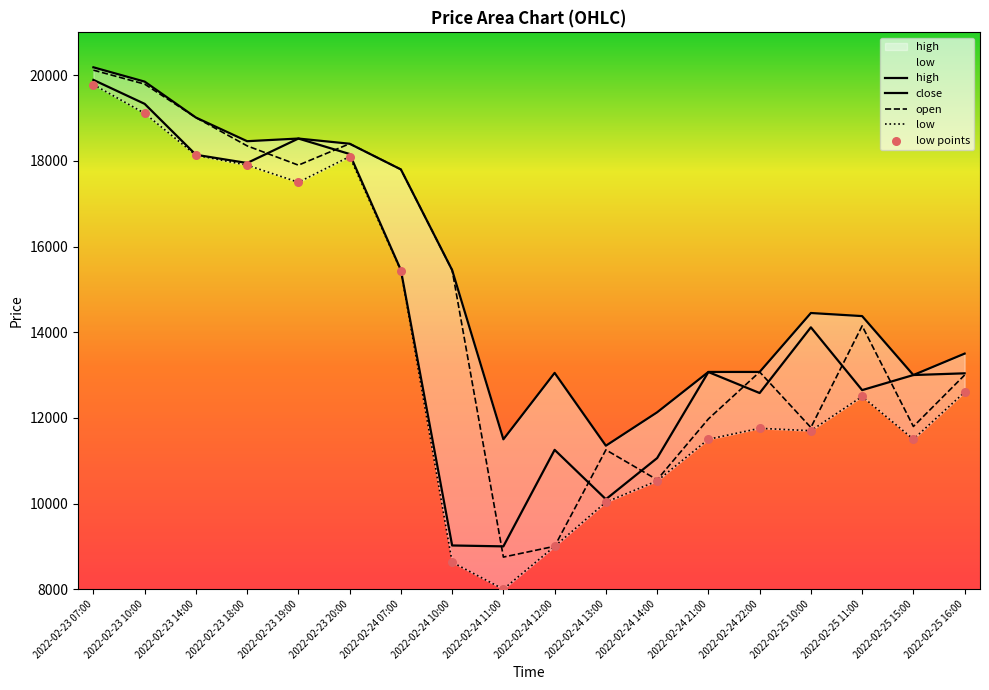

Which series has the widest spread of Y values?

low